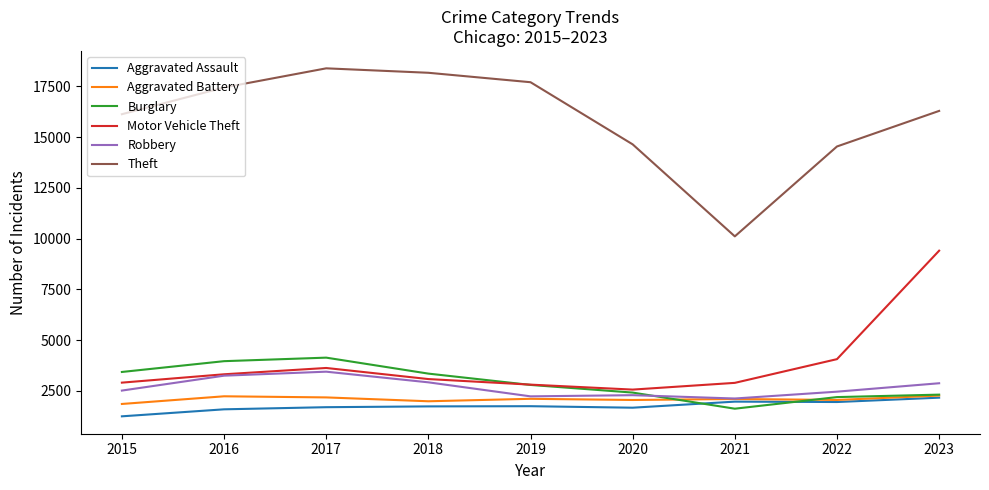

At how many categories does at least one series exceed 8450?

9